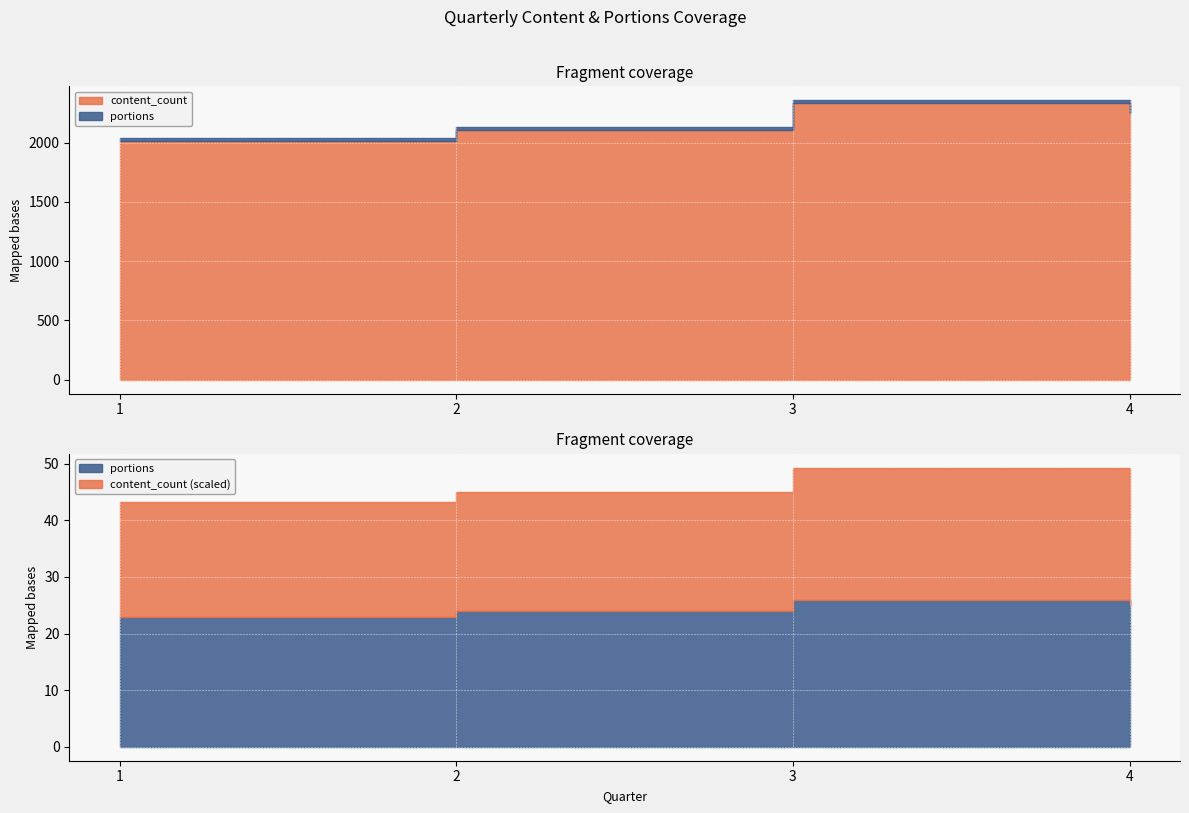

What is the difference between the portions values at 2 and 1?

1